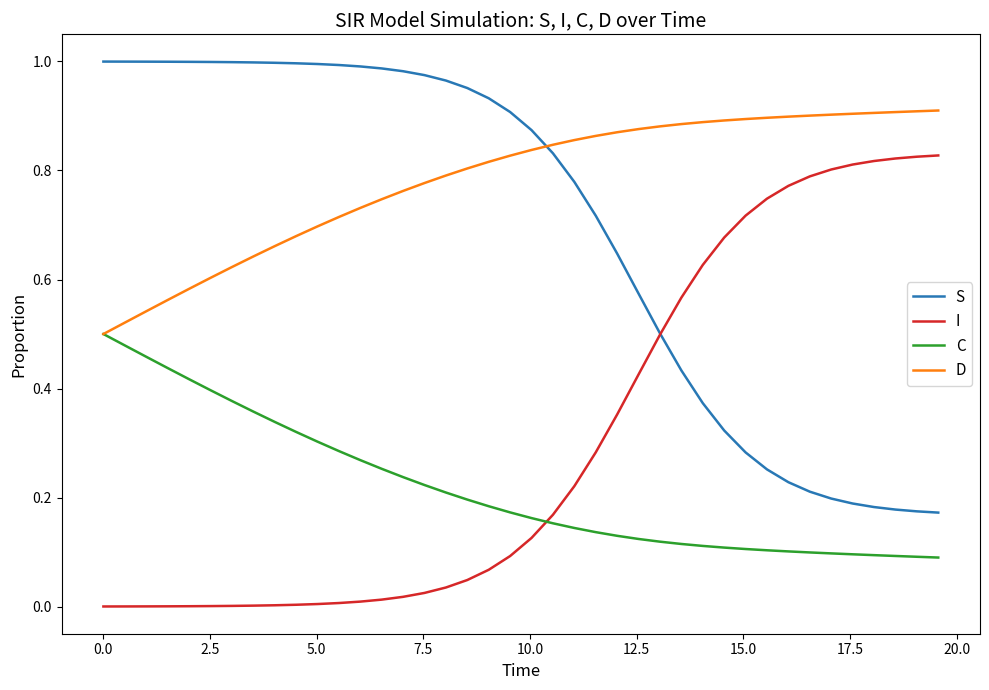

True or false: C and I cross at least once.

True